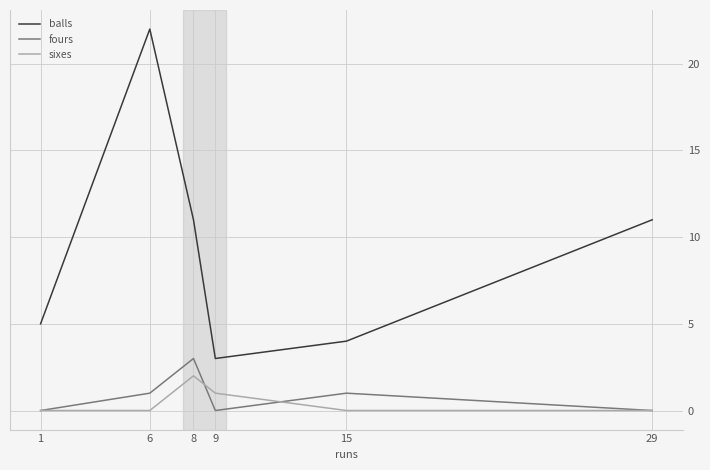

True or false: fours and sixes intersect in this chart.

True